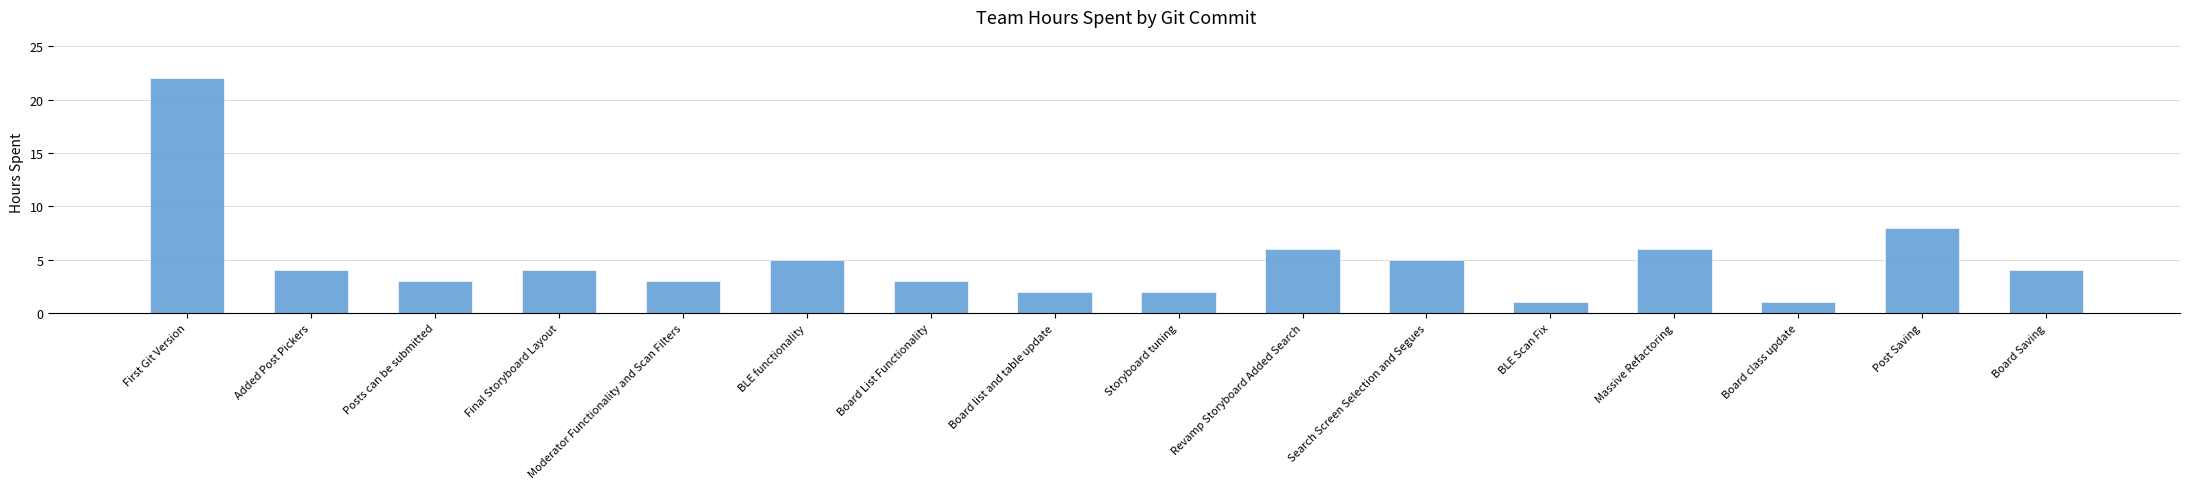

What is the label of the 4th bar from the right?

Massive Refactoring